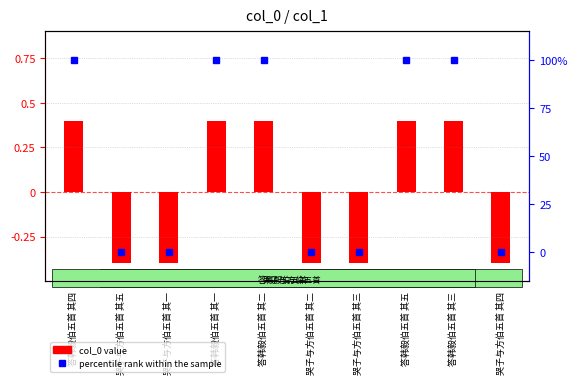

At which label does percentile rank first exceed 99?

答韩毅伯五首 其四